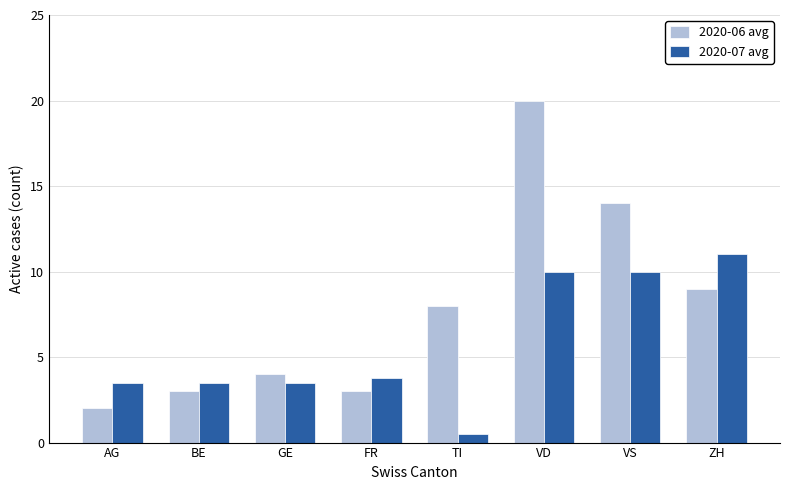

Rank the series at ZH from lowest to highest value.

2020-06 avg, 2020-07 avg